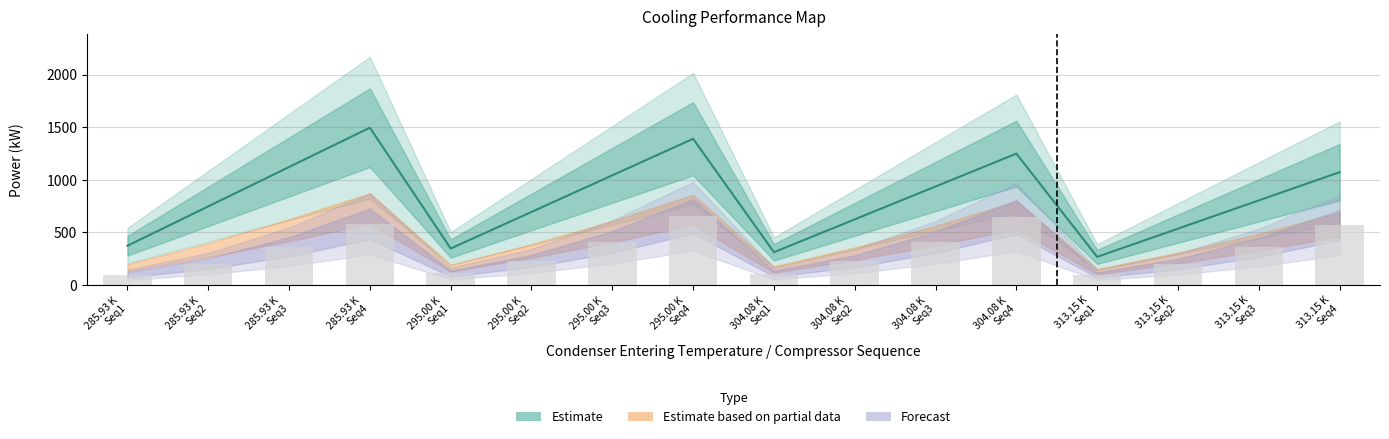

Reading right to left, transcribe all the data shown in this chart.

compressor_sequence_number: 313.15 K
Seq4=570.0	313.15 K
Seq3=357.6	313.15 K
Seq2=199.6	313.15 K
Seq1=96.2	304.08 K
Seq4=646.8	304.08 K
Seq3=405.8	304.08 K
Seq2=226.5	304.08 K
Seq1=109.1	295.00 K
Seq4=653.8	295.00 K
Seq3=410.2	295.00 K
Seq2=229.0	295.00 K
Seq1=110.3	285.93 K
Seq4=581.8	285.93 K
Seq3=365.0	285.93 K
Seq2=203.8	285.93 K
Seq1=98.2
net_evaporator_capacity: 313.15 K
Seq4=1073.3	313.15 K
Seq3=804.9	313.15 K
Seq2=536.6	313.15 K
Seq1=268.3	304.08 K
Seq4=1249.8	304.08 K
Seq3=937.3	304.08 K
Seq2=624.9	304.08 K
Seq1=312.4	295.00 K
Seq4=1390.8	295.00 K
Seq3=1043.1	295.00 K
Seq2=695.4	295.00 K
Seq1=347.7	285.93 K
Seq4=1496.5	285.93 K
Seq3=1122.4	285.93 K
Seq2=748.2	285.93 K
Seq1=374.1